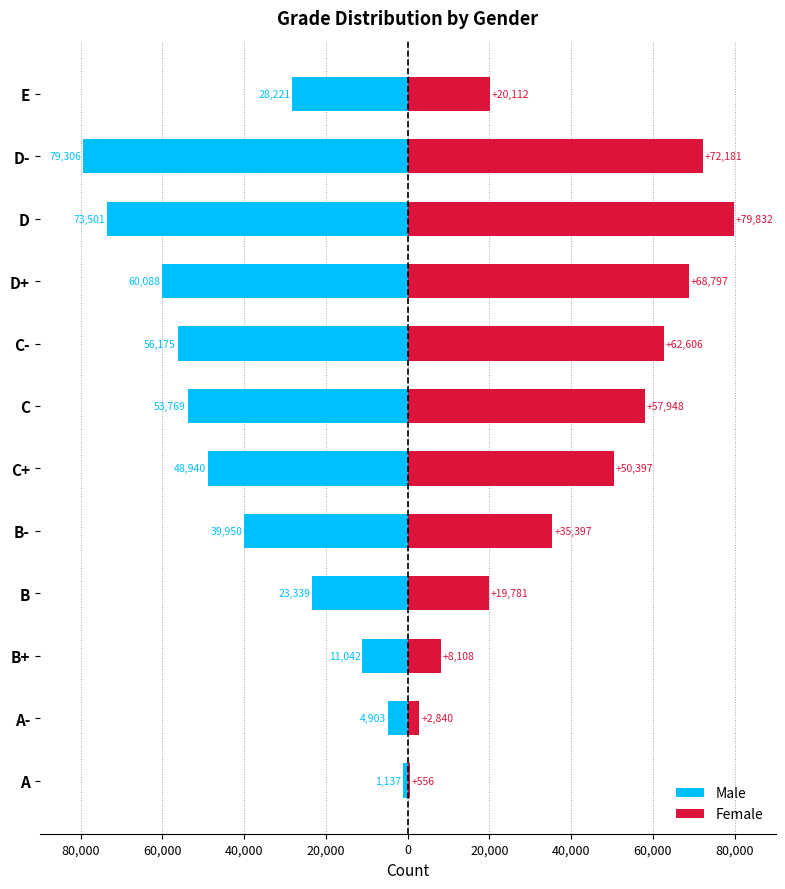

Reading right to left, extract all data points from this chart.

Male: -28221	-79306	-73501	-60088	-56175	-53769	-48940	-39950	-23339	-11042	-4903	-1137
Female: 20112	72181	79832	68797	62606	57948	50397	35397	19781	8108	2840	556